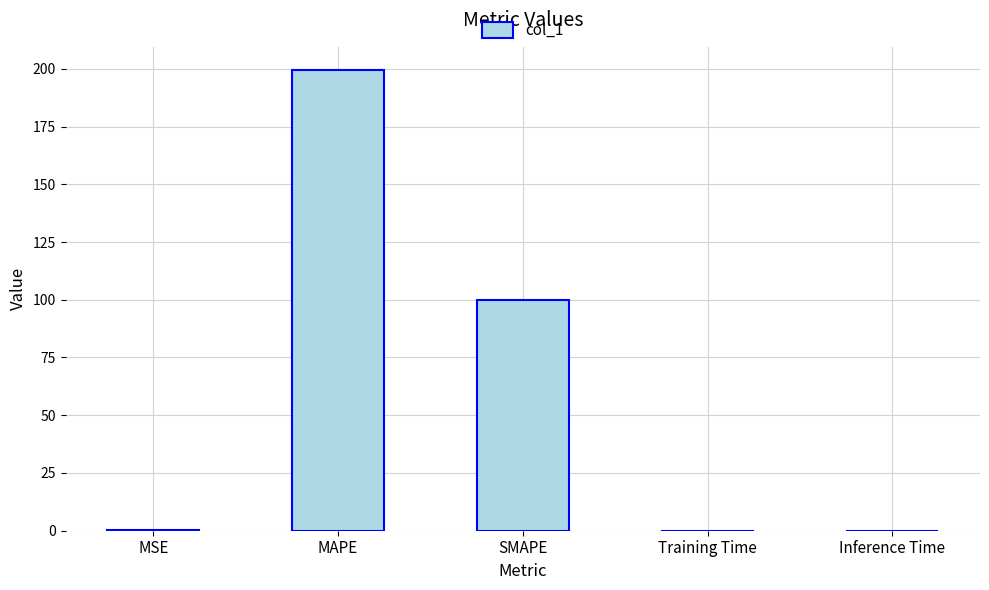

The value at SMAPE is 64.0. True or false?

False